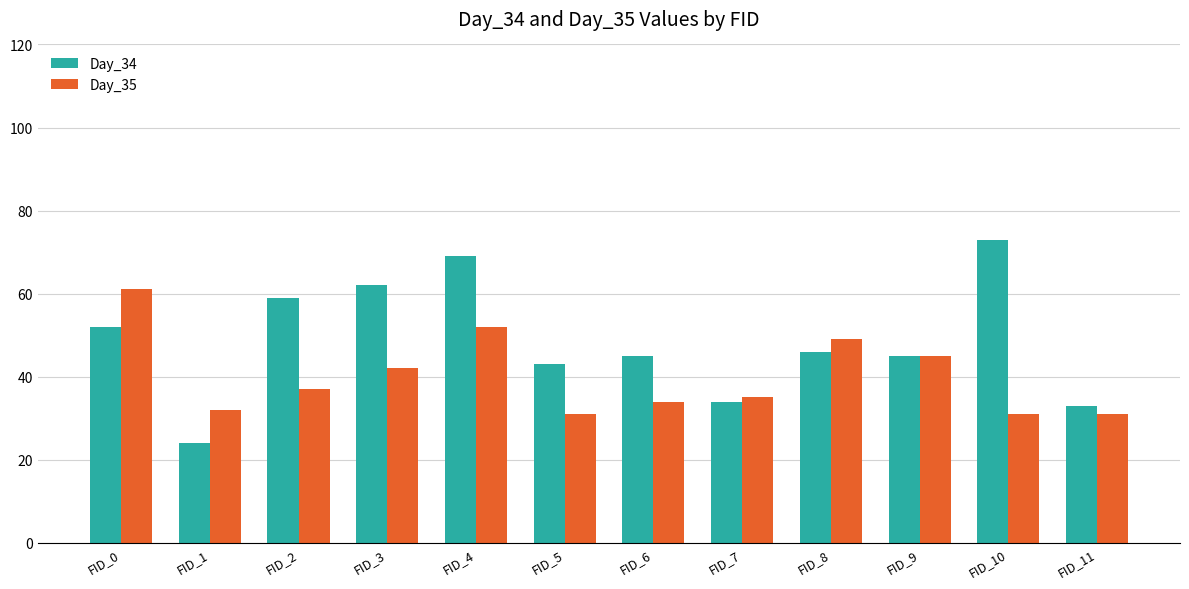

The value of Day_34 at FID_1 is 24. True or false?

True